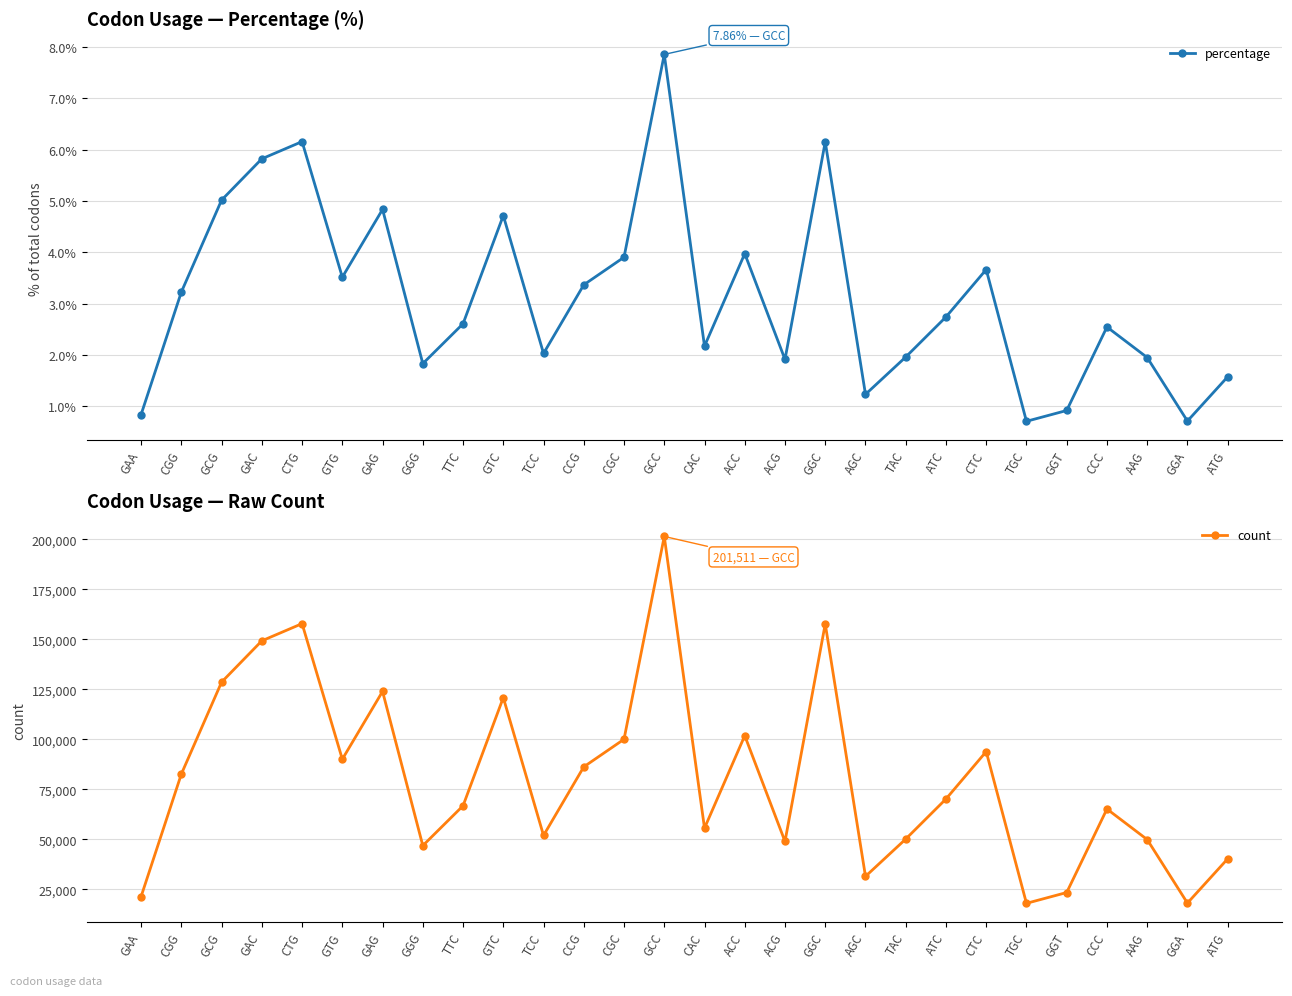

True or false: percentage has a value of 6.4 at CTC.

False